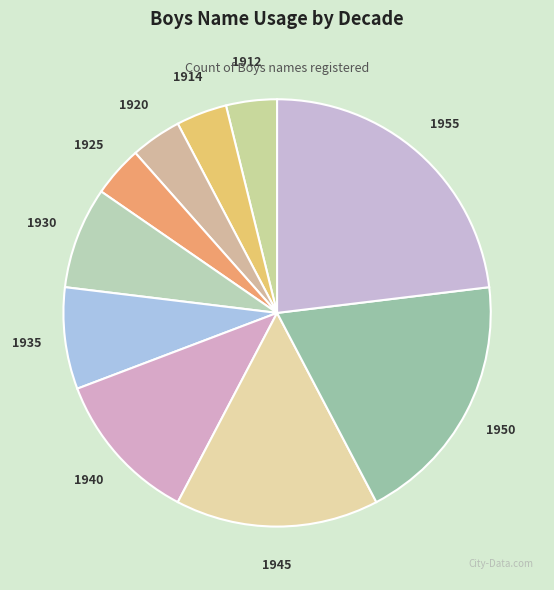

Between 1912 and 1935, which is larger?

1935